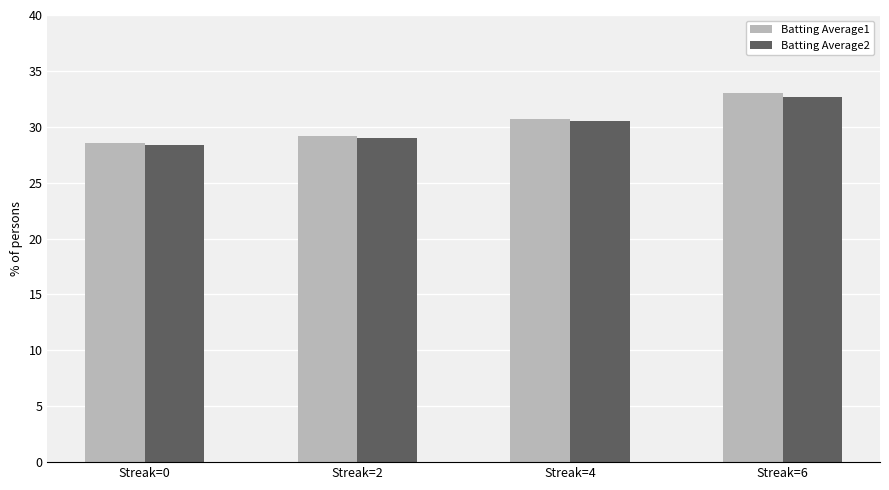

Which series has the largest range (max minus min)?

Batting Average1